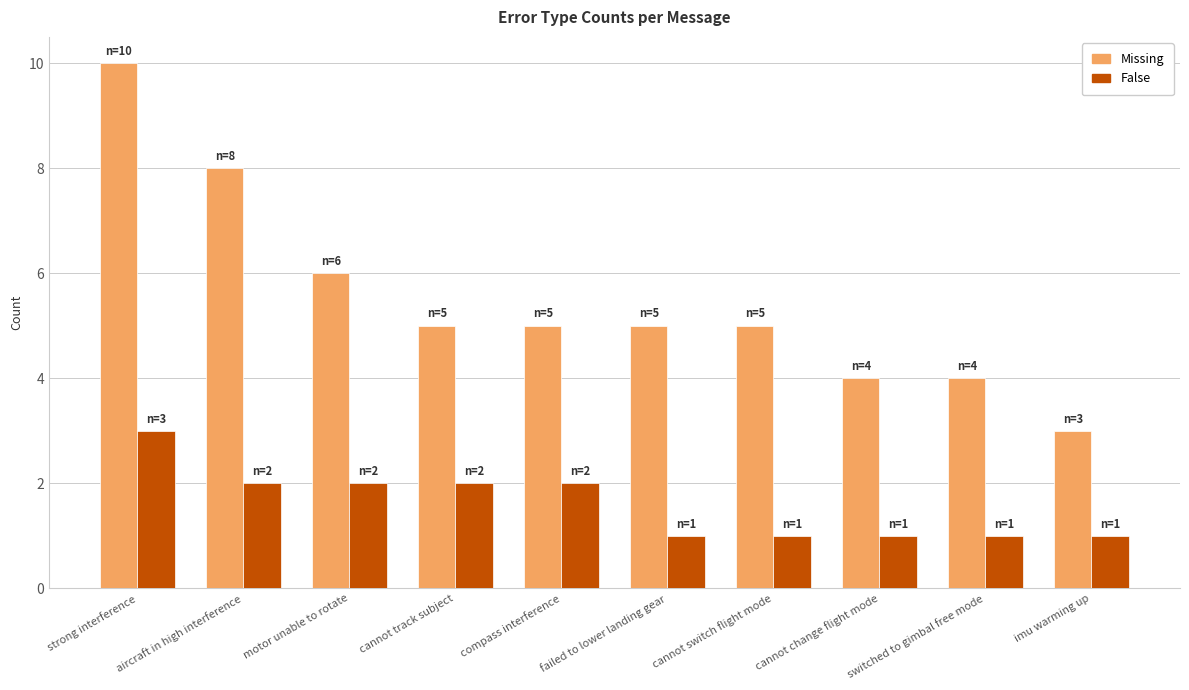

Count the number of data series in this chart.

2